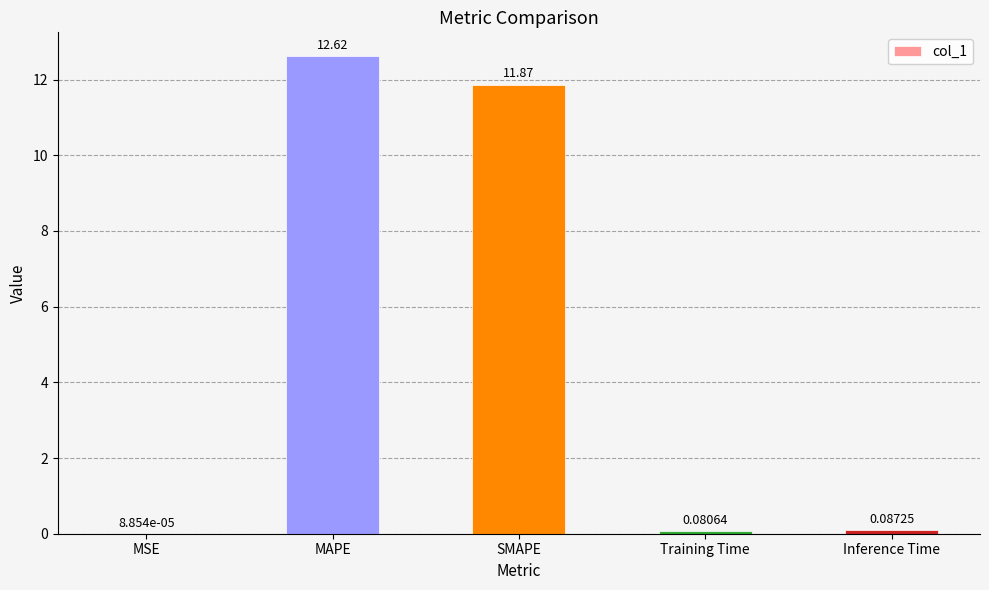

Which category has the highest value across all series?

MAPE